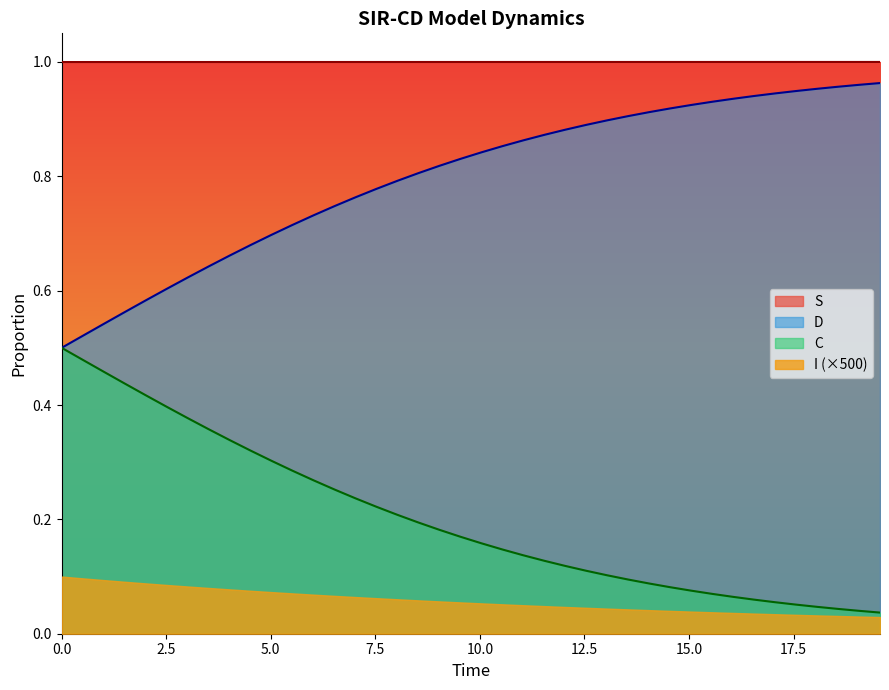

Which series has the largest total across all categories?

S